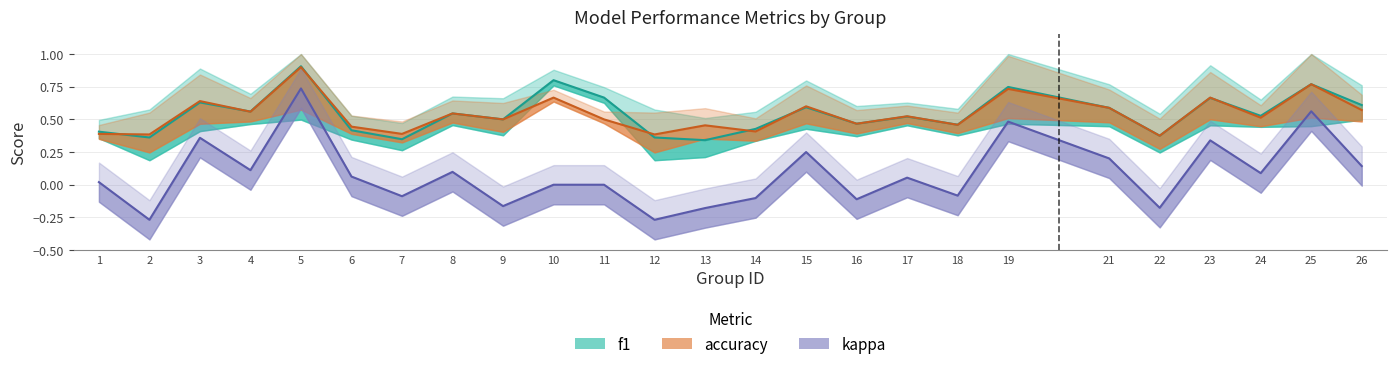

At 14, list the series in order from largest to smallest.

f1, accuracy, kappa